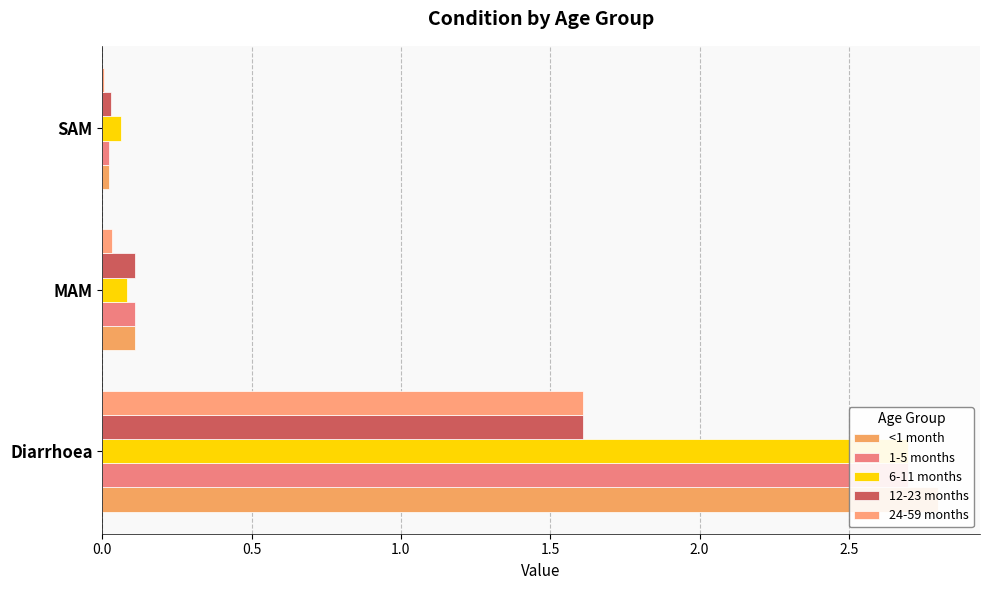

What is the difference between the maximum and minimum values in the 24-59 months series?

1.6